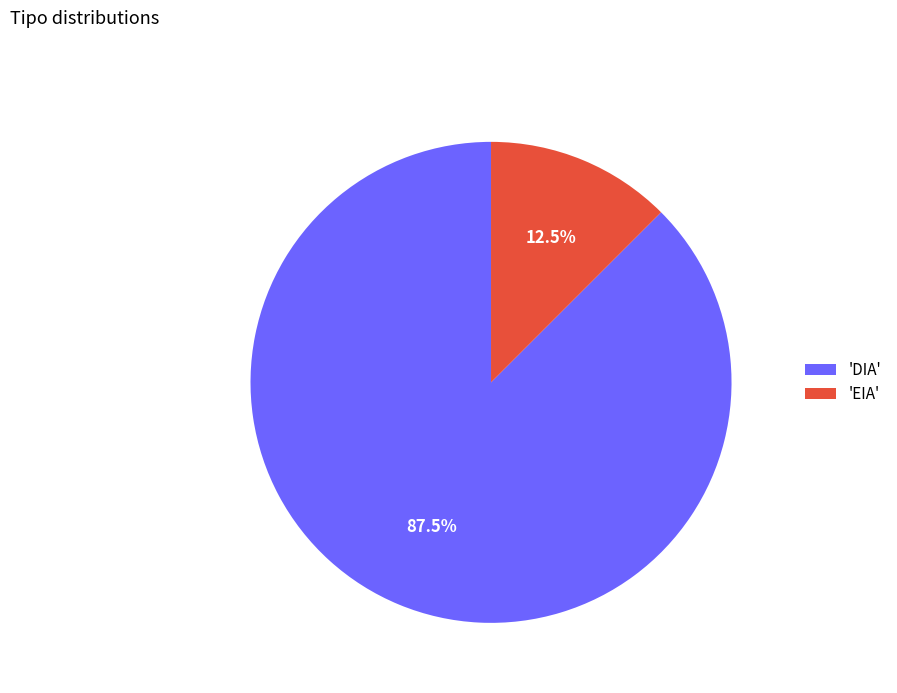

Approximately how many times larger is the value at 'DIA' compared to 'EIA'?

7.0